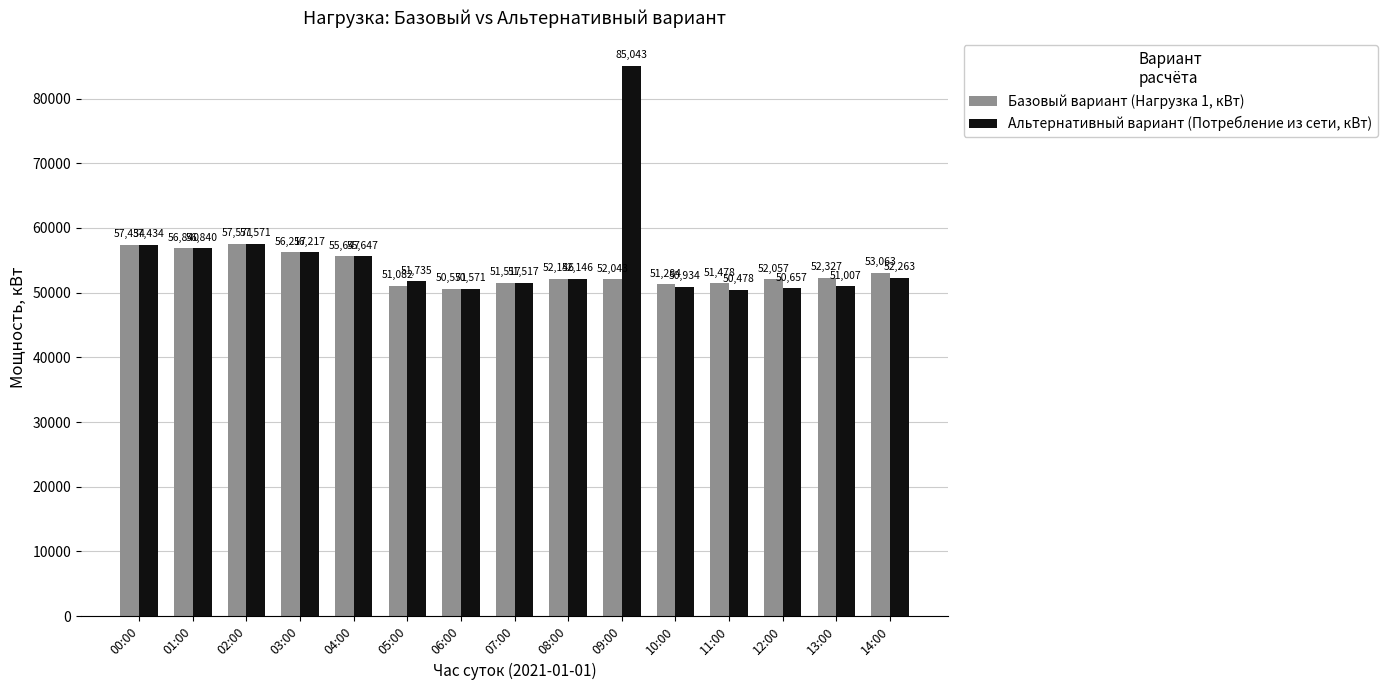

What are all the series names shown in the legend?

Базовый вариант (Нагрузка 1, кВт), Альтернативный вариант (Потребление из сети, кВт)